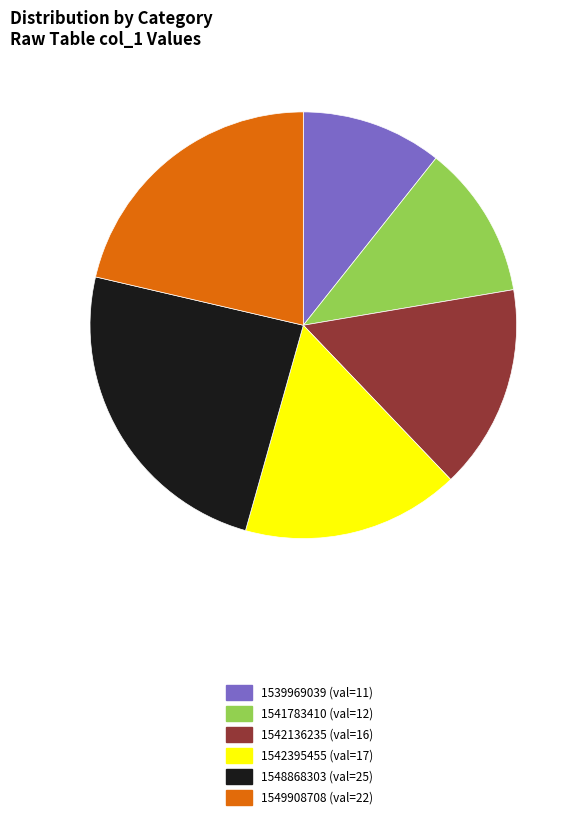

Does any single category account for the majority?

No